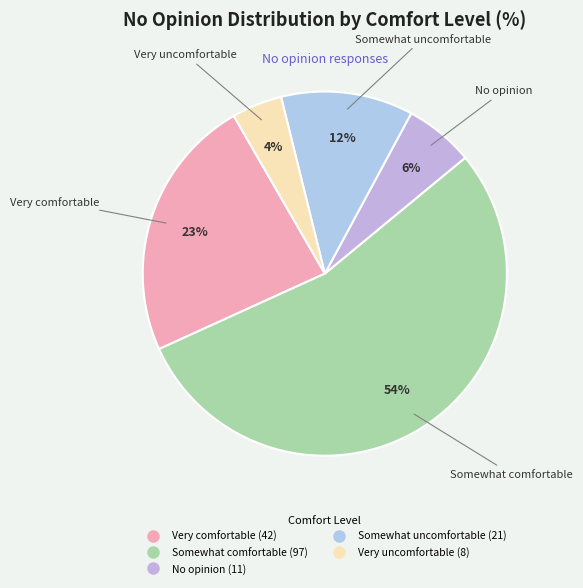

Rank the categories by value from highest to lowest.

Somewhat comfortable, Very comfortable, Somewhat uncomfortable, No opinion, Very uncomfortable